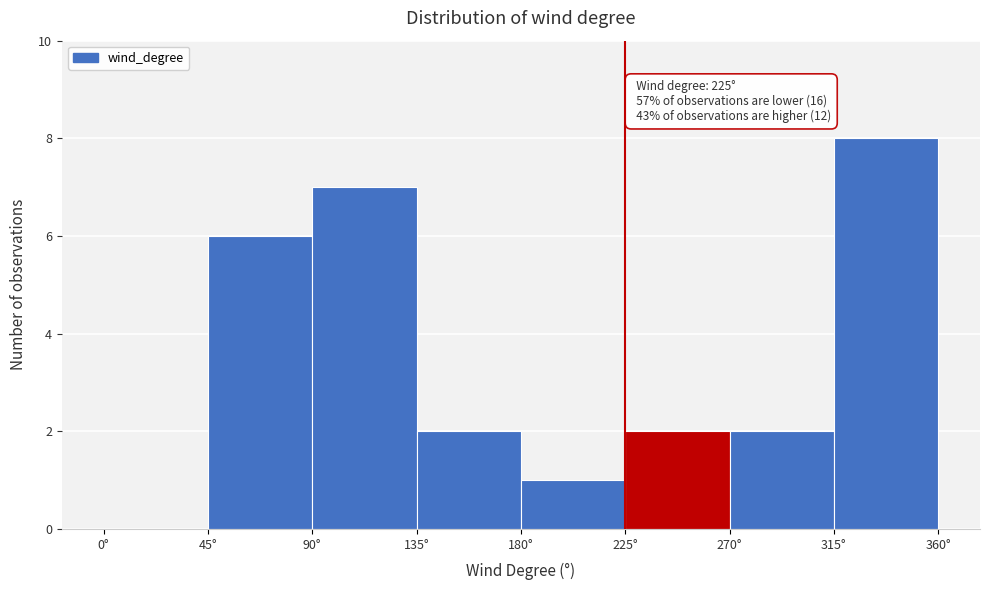

Which range on the x-axis has the tallest bar?

315 to 360